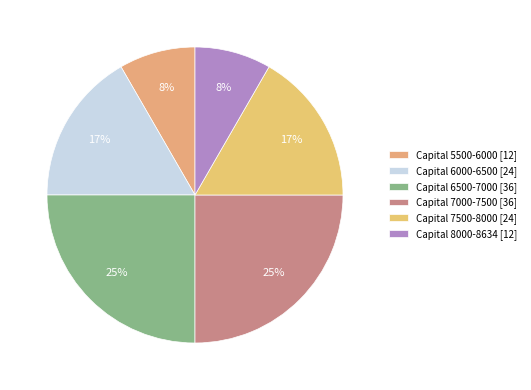

To the nearest percent, what is the average slice percentage?

17%